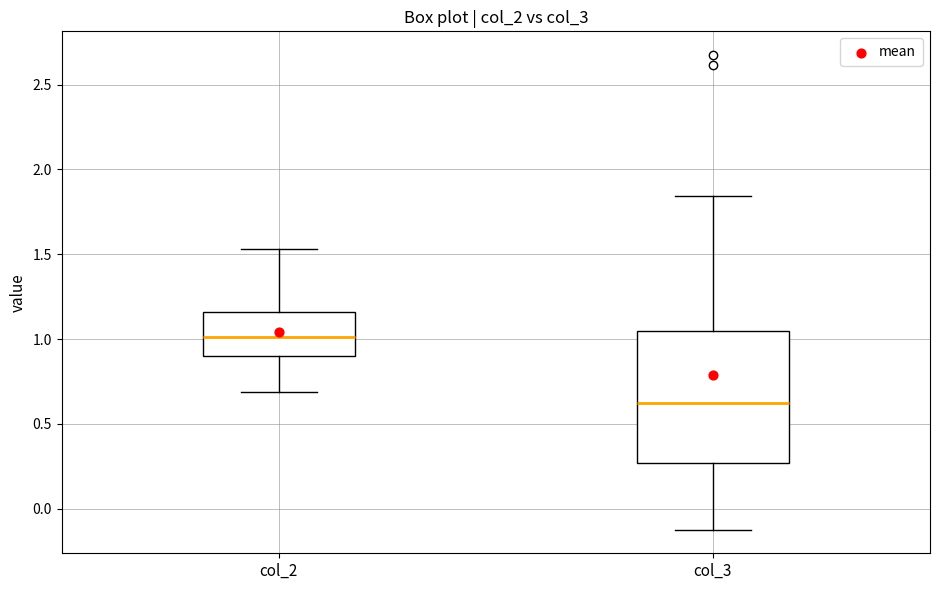

Reading left to right, read every box against the y-axis: the position of its median line, the range the box covers, and the ends of its whiskers. The values are not printed on the chart, so give them approximately, as read against the axis.

col_2: median 1.00, box 0.90 to 1.15, whiskers 0.70 to 1.55
col_3: median 0.60, box 0.25 to 1.05, whiskers -0.10 to 1.85